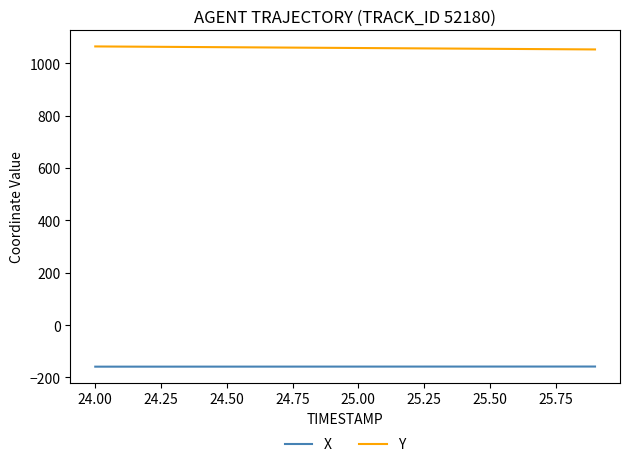

Which series has the largest total across all categories?

Y